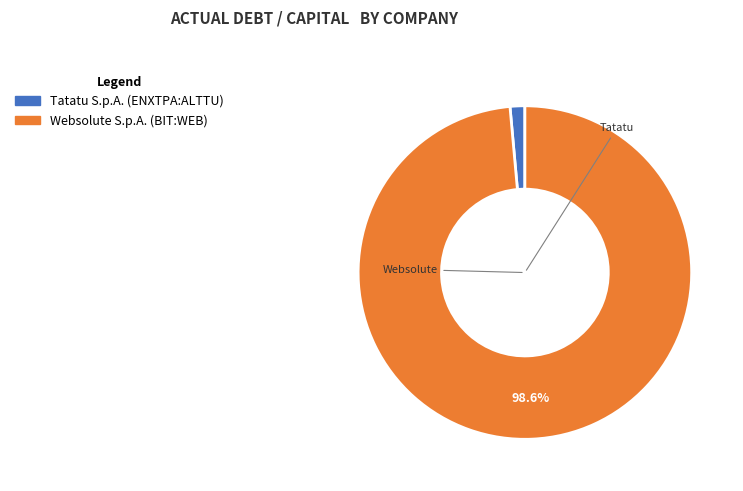

Does Tatatu S.p.A. (ENXTPA:ALTTU) represent more than half of the total?

No